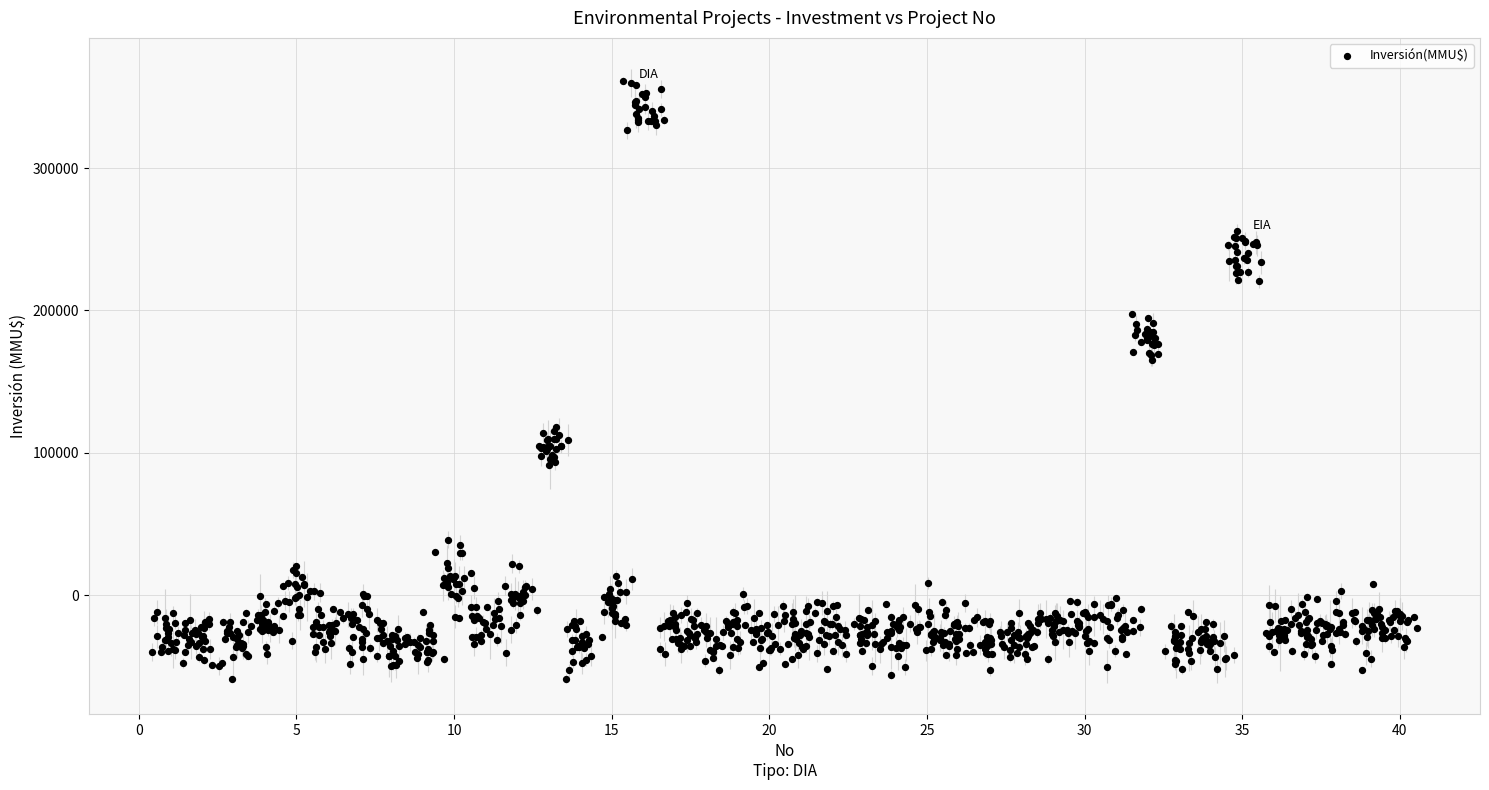

What is the range of X values (max minus min)?

40.1